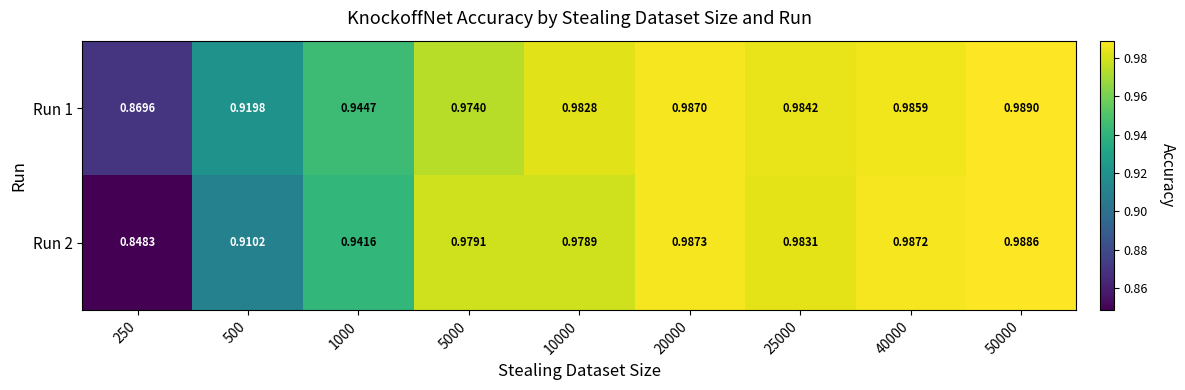

How many series are shown in this chart?

2